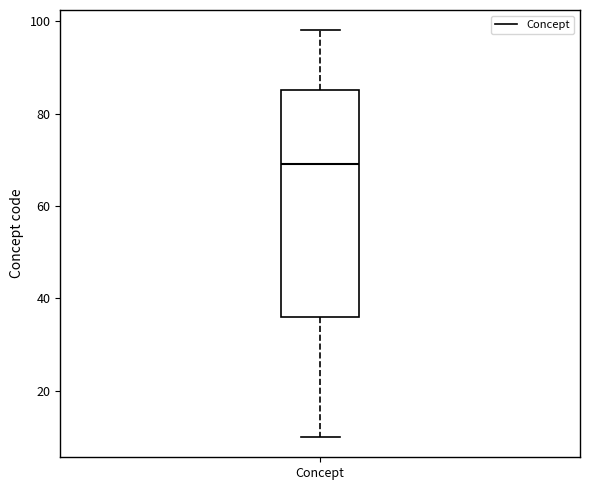

Where does the lower whisker of the box for Concept end on the y-axis? The values are not printed on the chart, so give them approximately, as read against the axis.

10